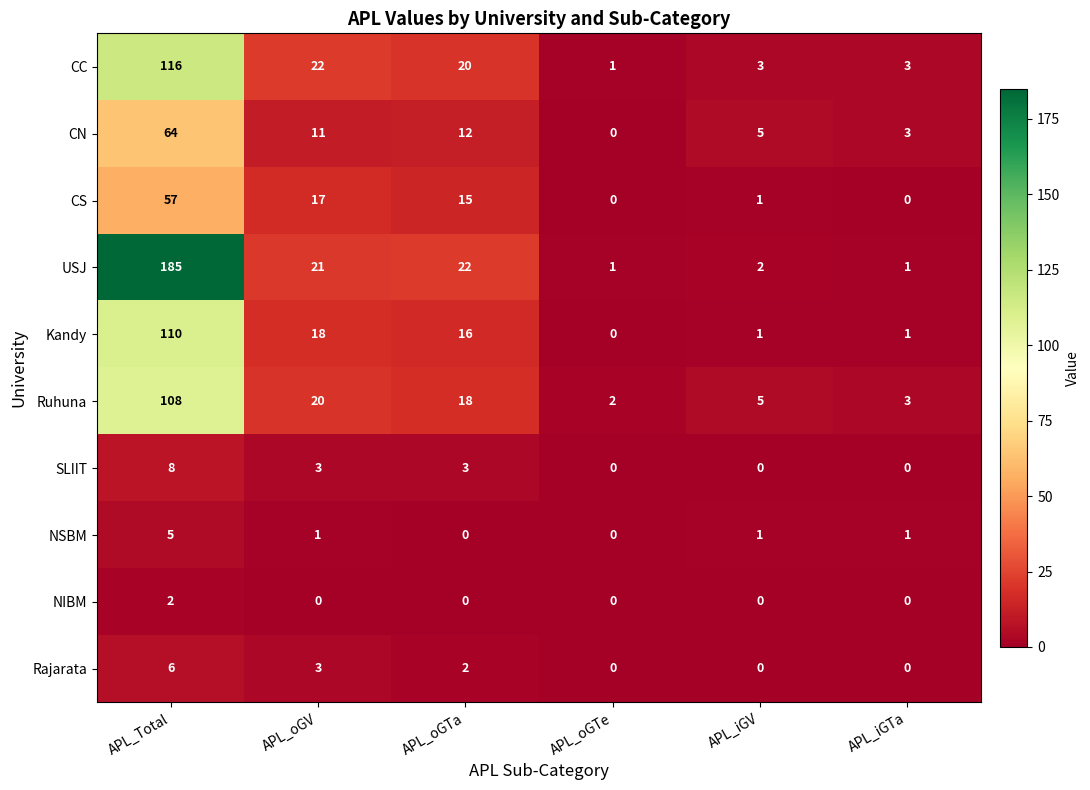

What is the sum of all CN values?

95